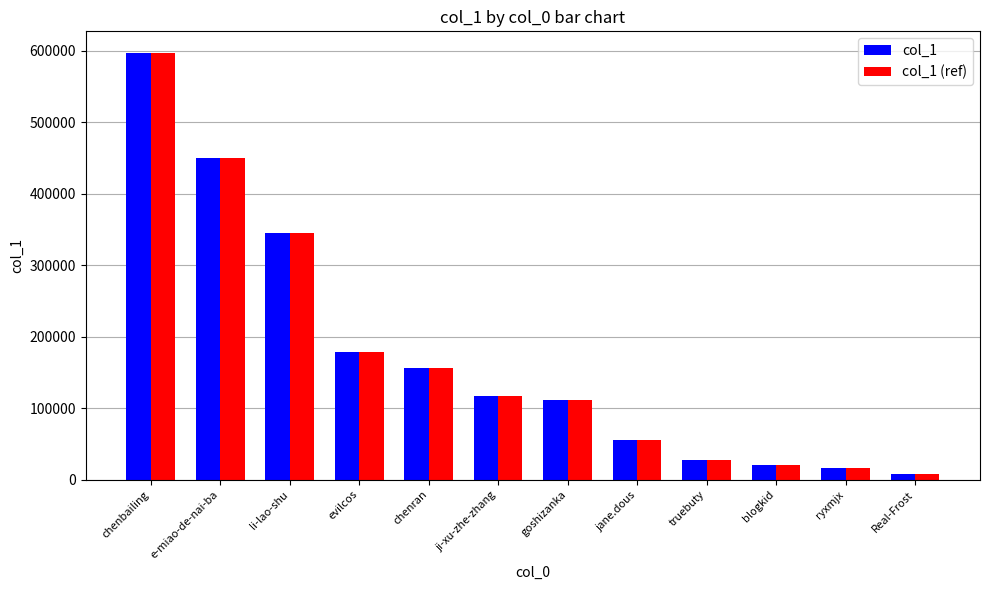

What is the minimum value shown in the chart?

7657